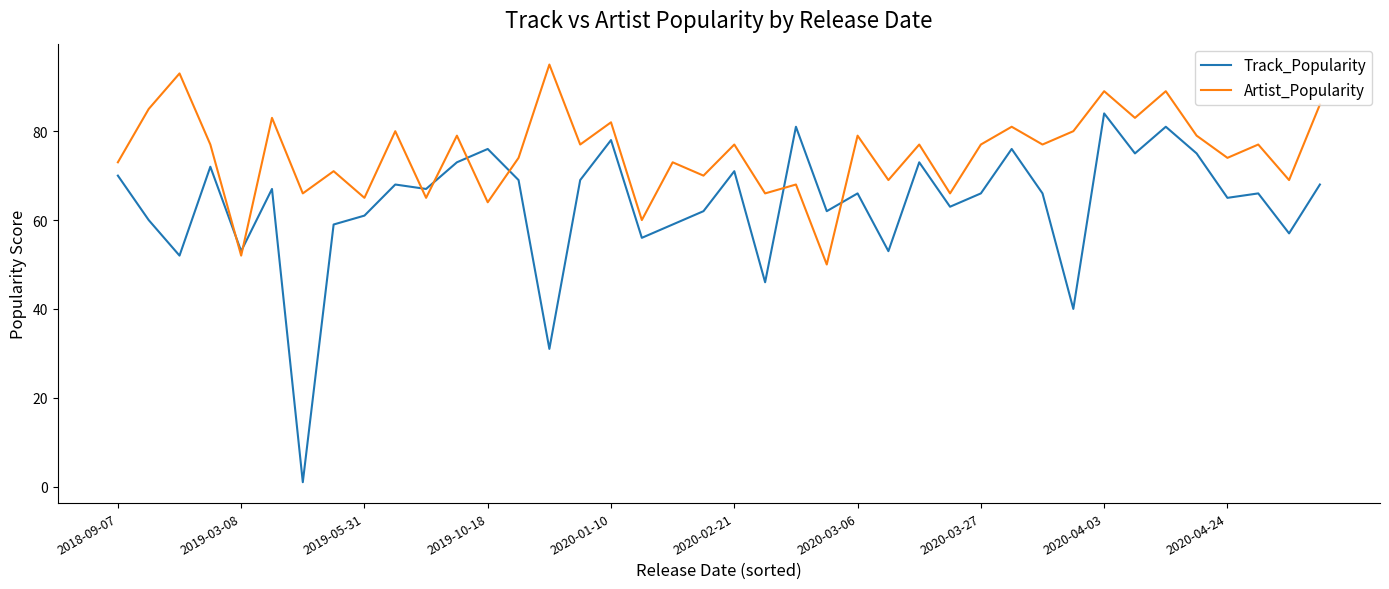

List the series in order of their overall mean, lowest first.

Track_Popularity, Artist_Popularity